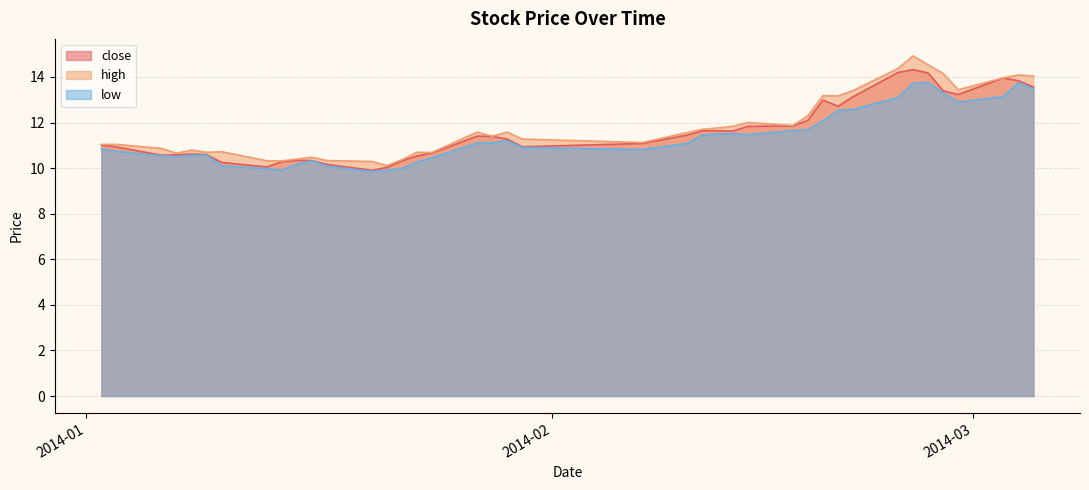

What is the difference between the maximum and minimum values in the close series?

4.4